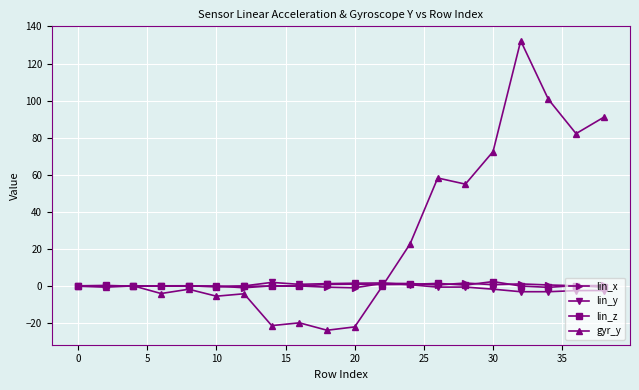

What is the smallest value displayed?

-23.9